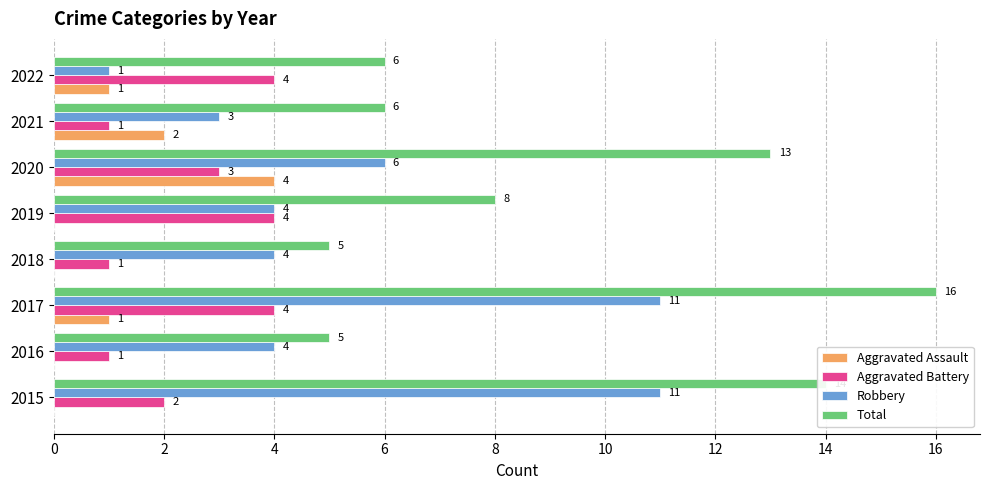

Which series changed the most between 2015 and 2022?

Robbery